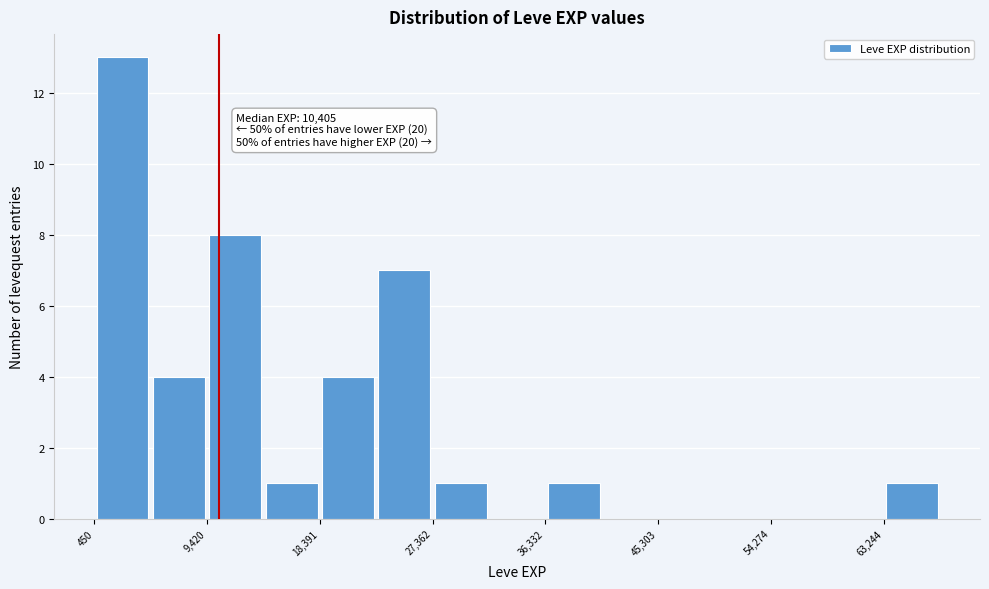

Which range on the x-axis has the tallest bar?

0 to 5000